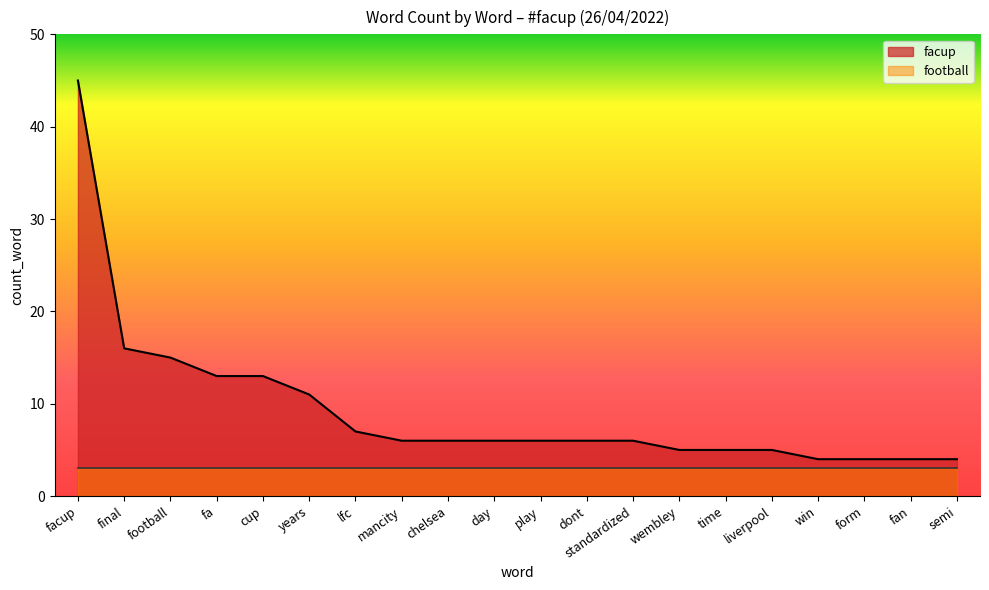

What is the label of the 16th point from the left?

liverpool